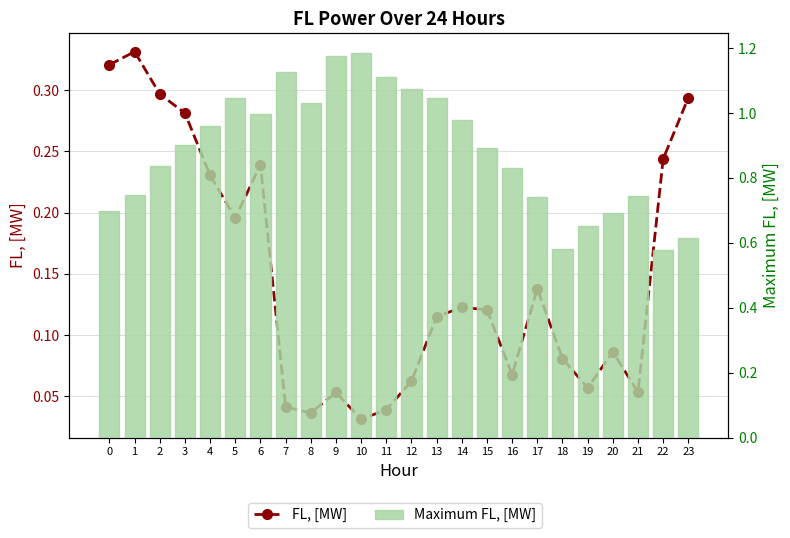

Reading left to right, list all the values displayed in this chart.

FL, [MW]: 0.3	0.3	0.3	0.3	0.2	0.2	0.2	0.0	0.0	0.1	0.0	0.0	0.1	0.1	0.1	0.1	0.1	0.1	0.1	0.1	0.1	0.1	0.2	0.3
Maximum FL, [MW]: 0.7	0.7	0.8	0.9	1.0	1.0	1.0	1.1	1.0	1.2	1.2	1.1	1.1	1.0	1.0	0.9	0.8	0.7	0.6	0.7	0.7	0.7	0.6	0.6